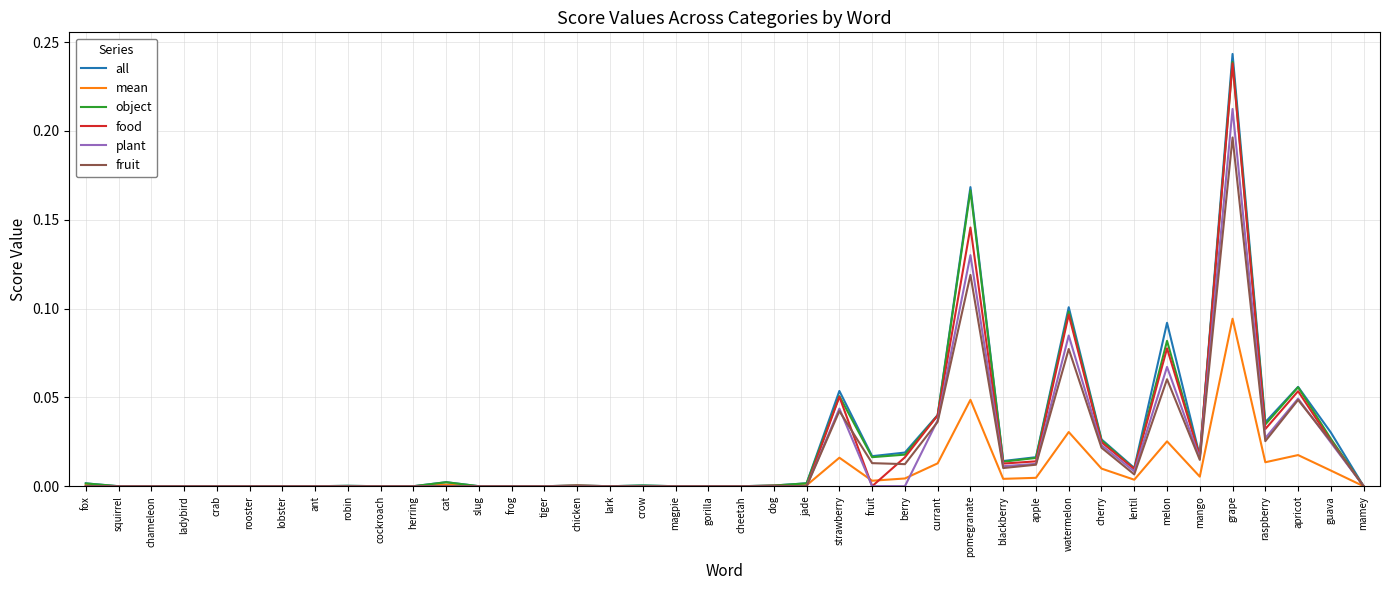

Which series changed the most between mango and raspberry?

all